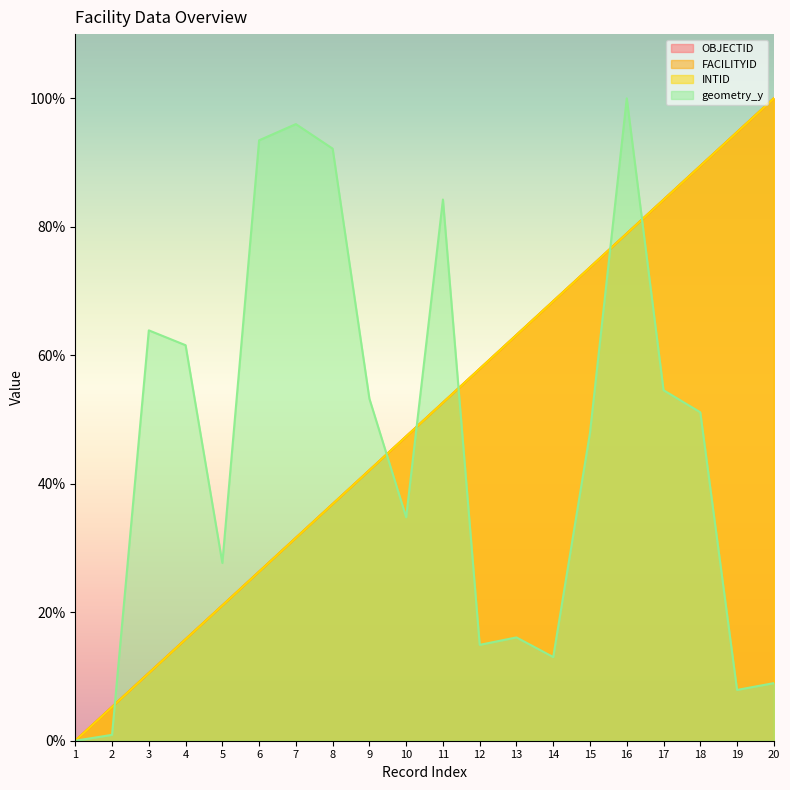

True or false: FACILITYID has more than 1 interior local peaks.

False